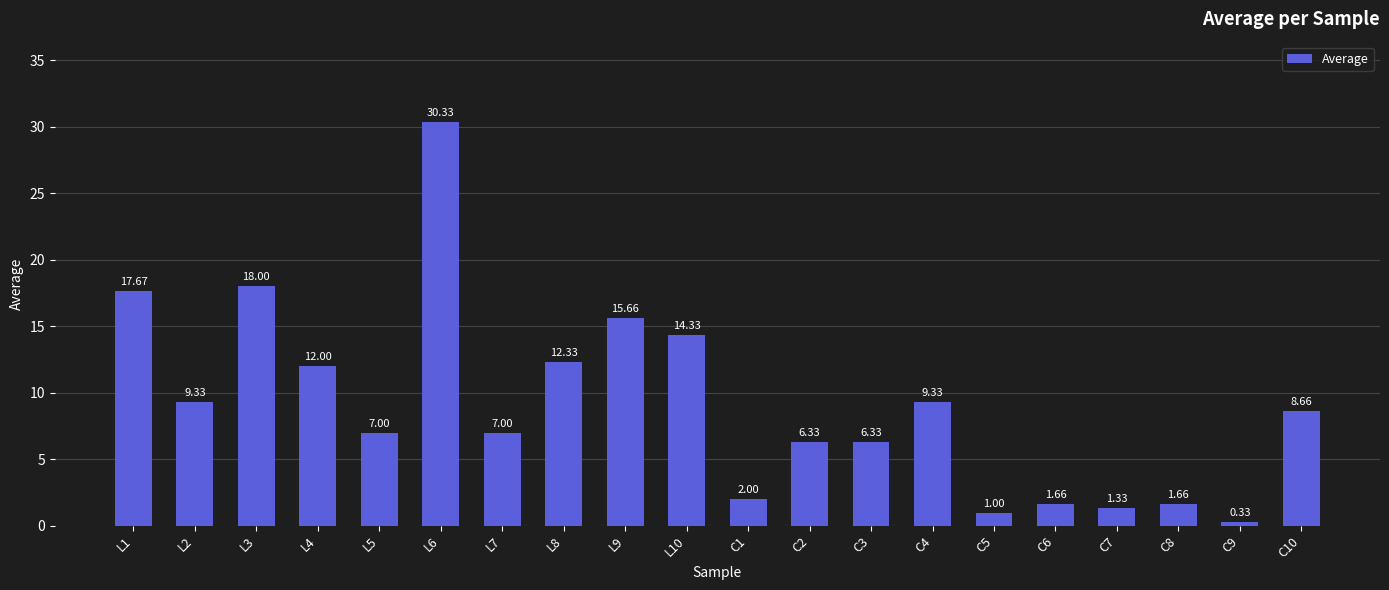

What is the label of the 9th bar from the right?

C2